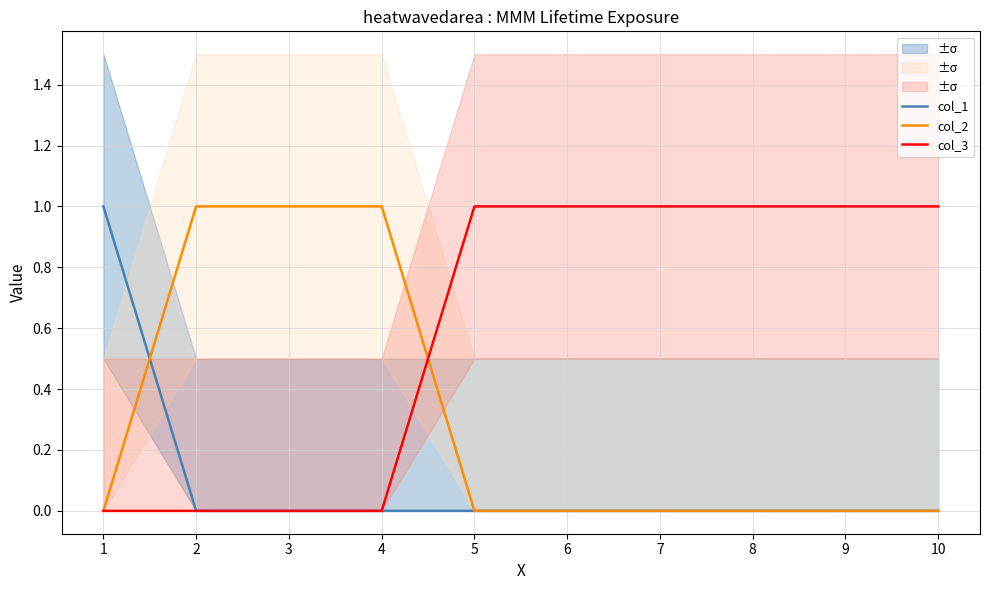

True or false: col_1 and col_3 intersect in this chart.

False